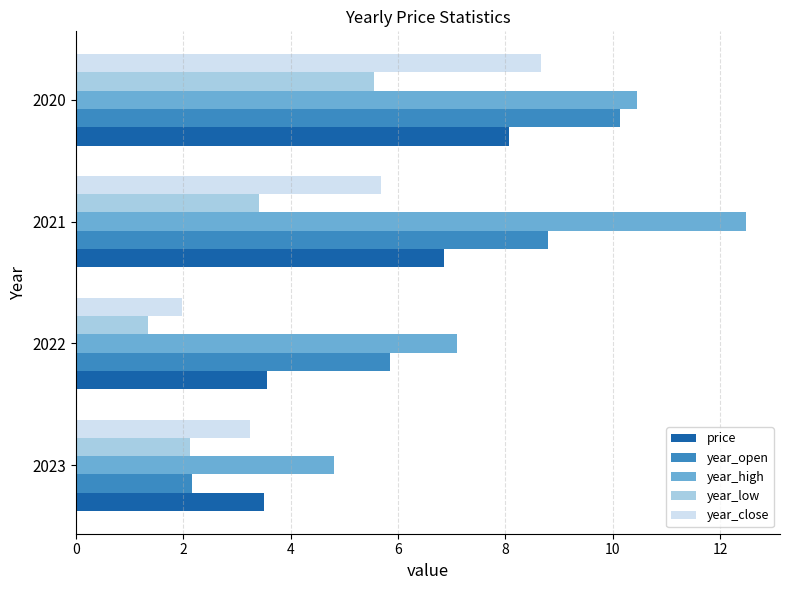

Between 2023 and 2021, which series saw the biggest shift?

year_high